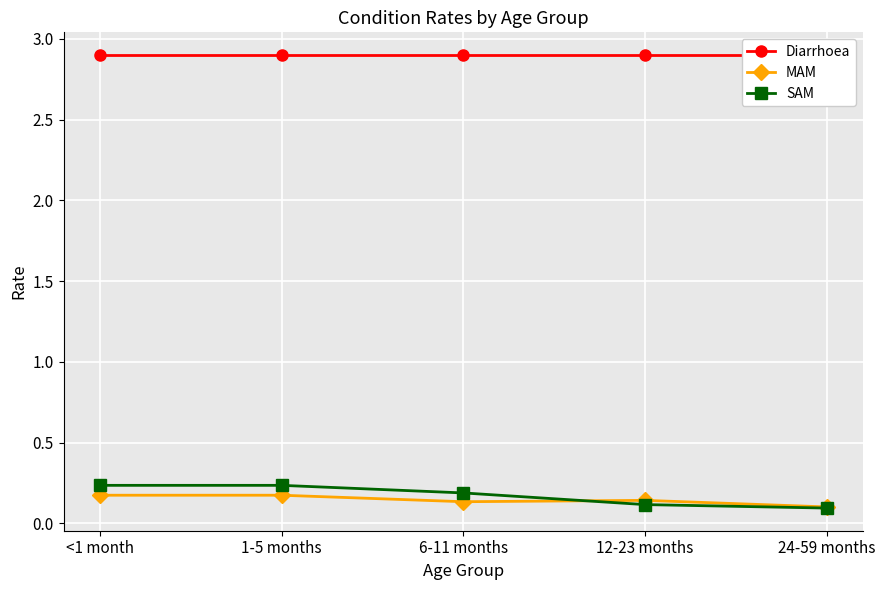

Which series ends up on top after the final intersection of SAM and MAM?

MAM